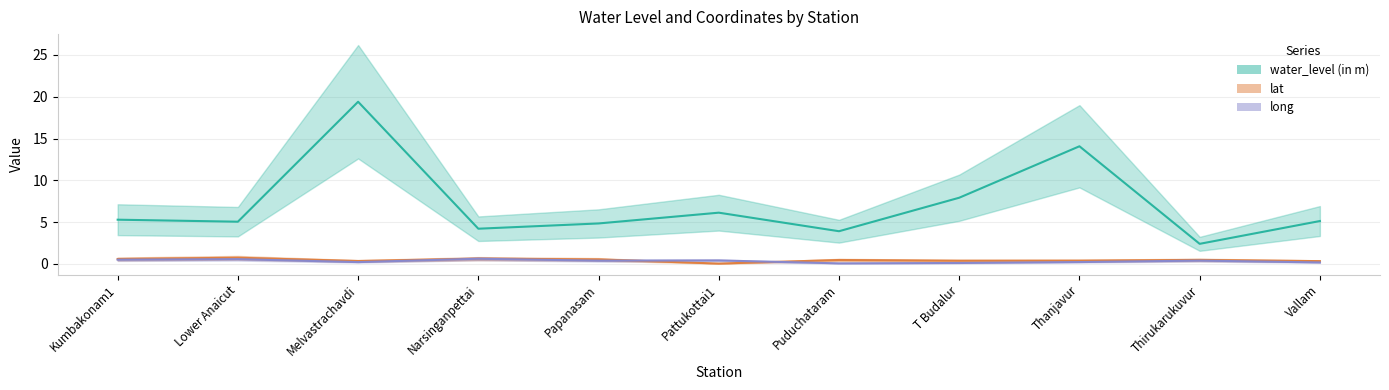

True or false: water_level (in m) and lat intersect in this chart.

False